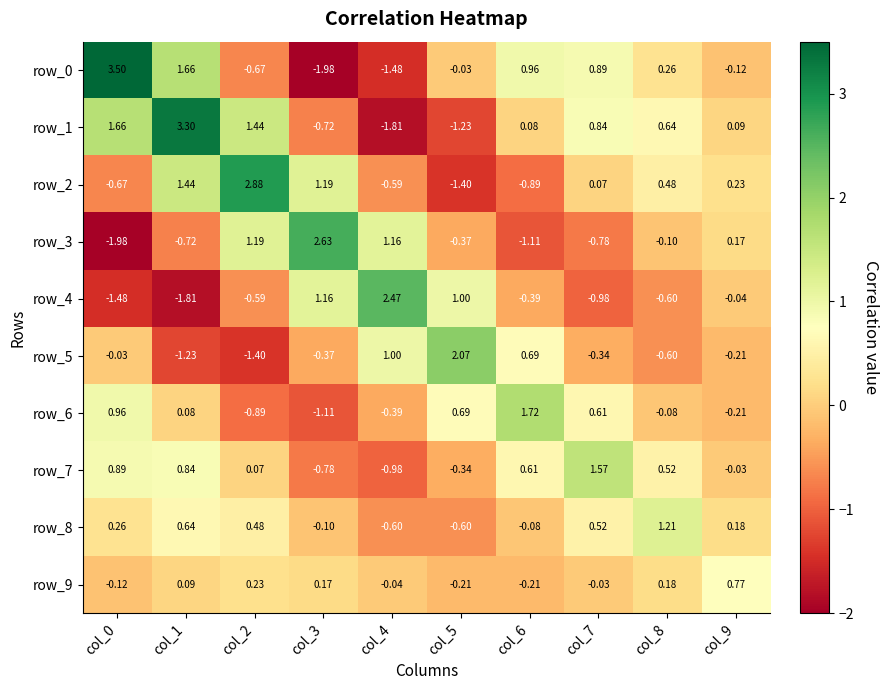

Between col_0 and col_1, which series saw the biggest shift?

row_2